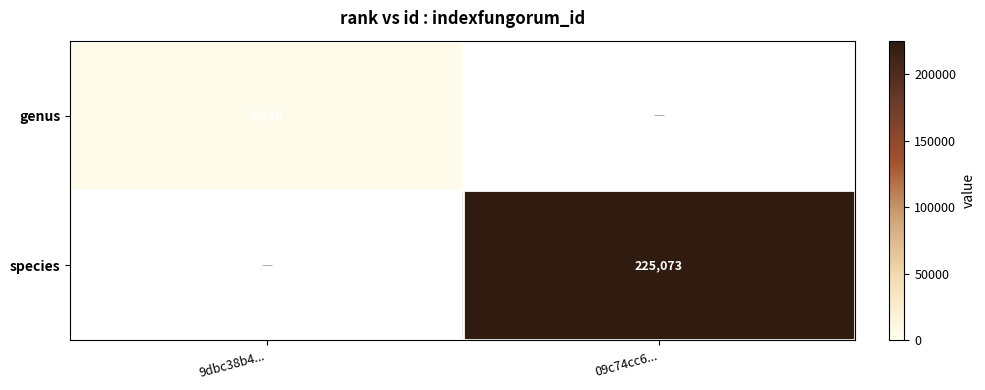

Is the value of species at 09c74cc6... greater than the value of genus at 9dbc38b4...?

Yes